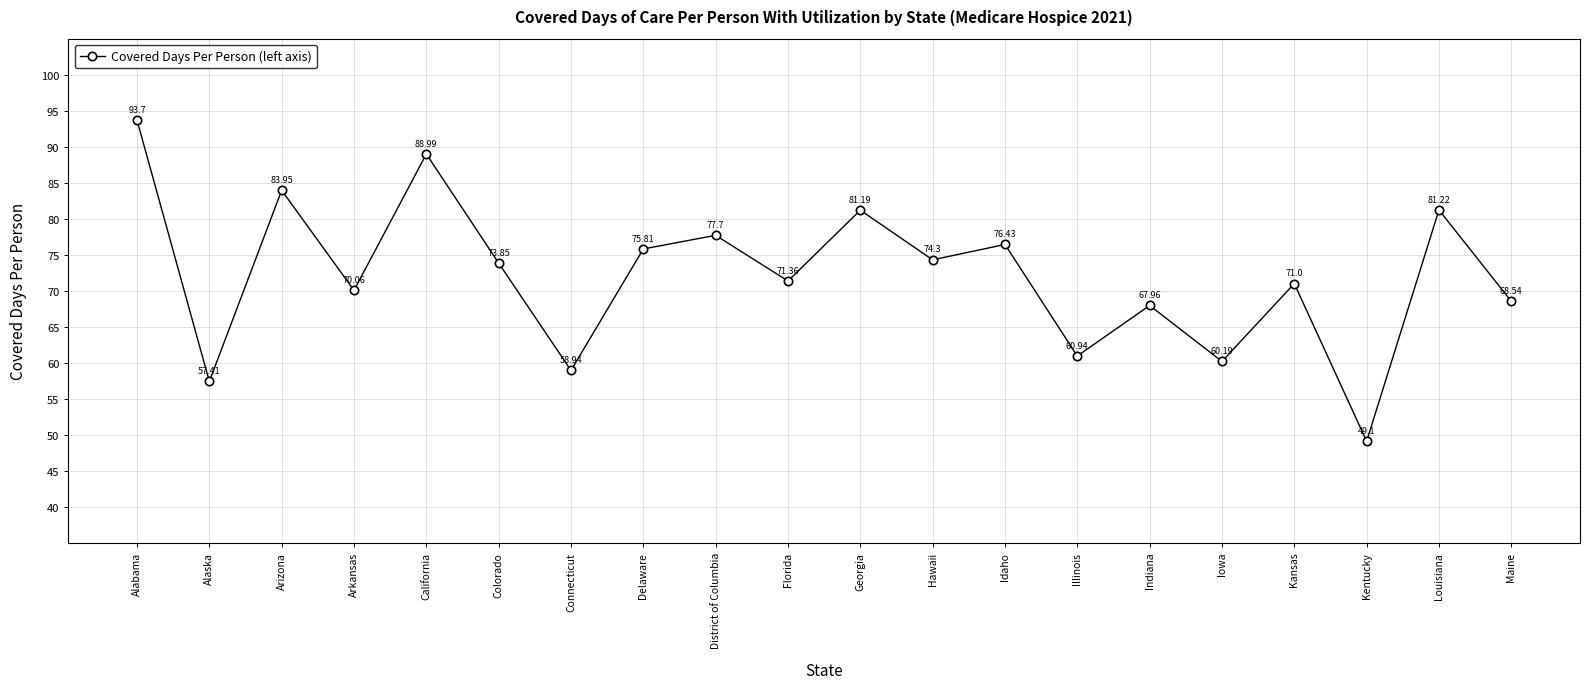

How many points are higher than both their immediate neighbors (excluding endpoints)?

8